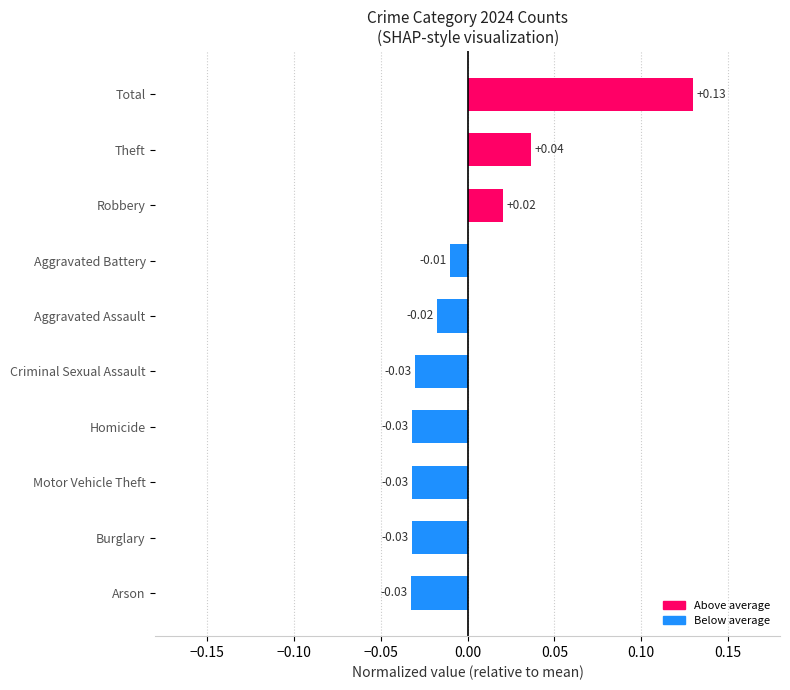

Which category has the highest value across all series?

Total